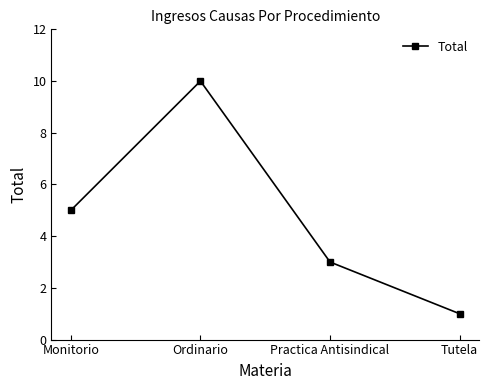

Is it true that the value at Monitorio is 5?

True